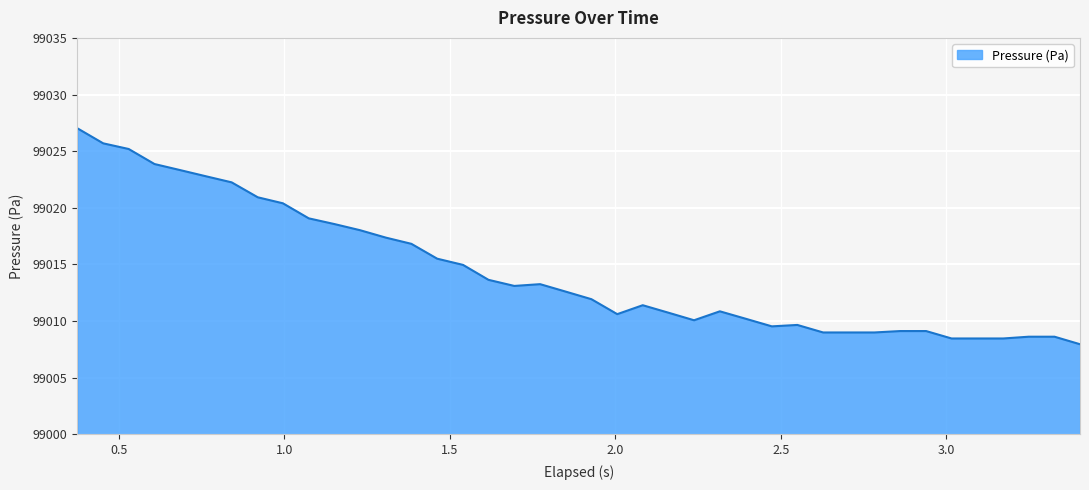

What is the sum of all values?

3960574.8